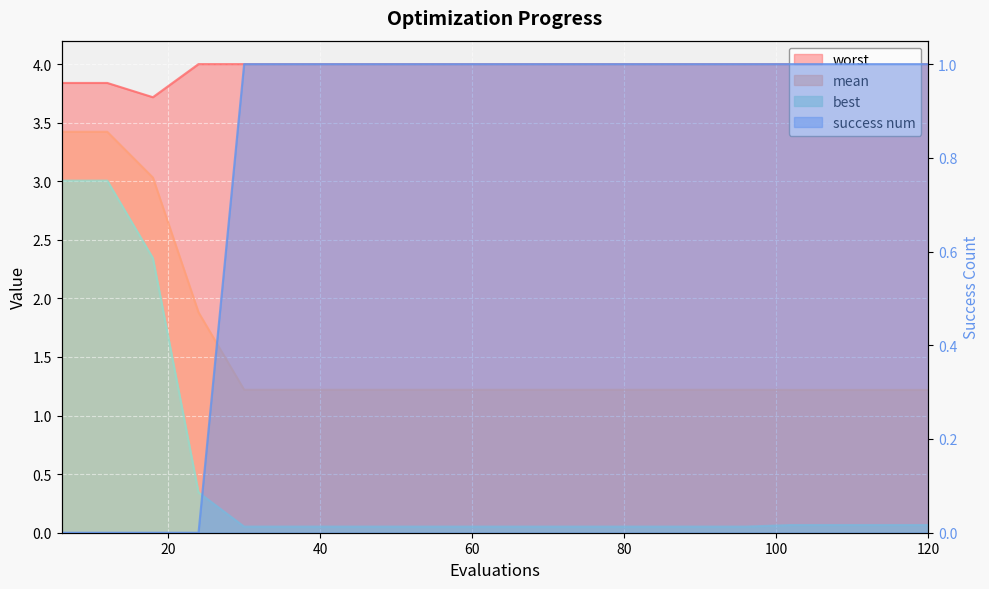

True or false: best has a value of 4.6 at 6.

False